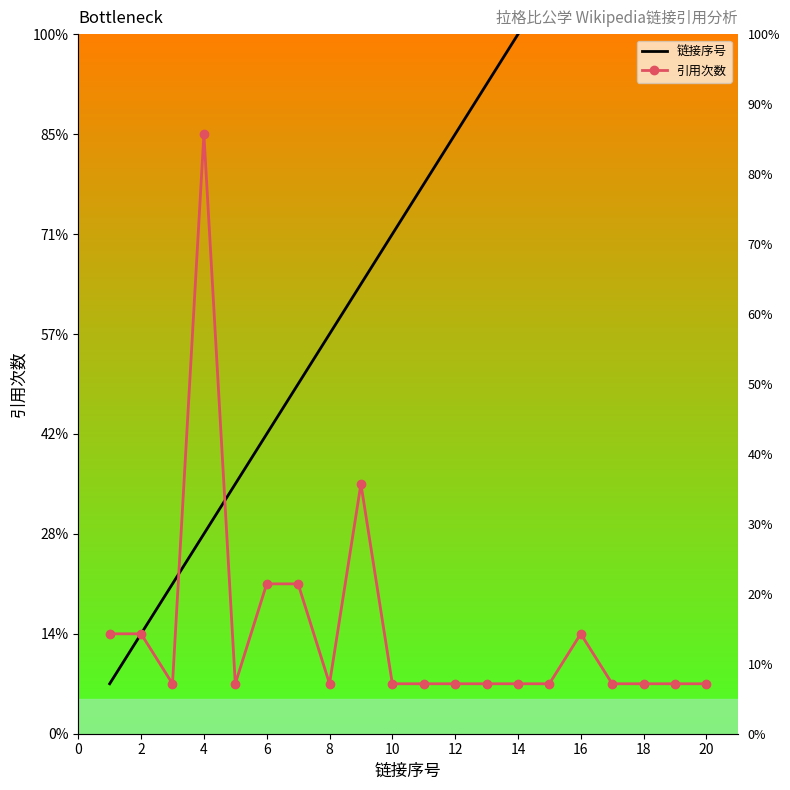

Which category has the highest value in the 链接序号 series?

20